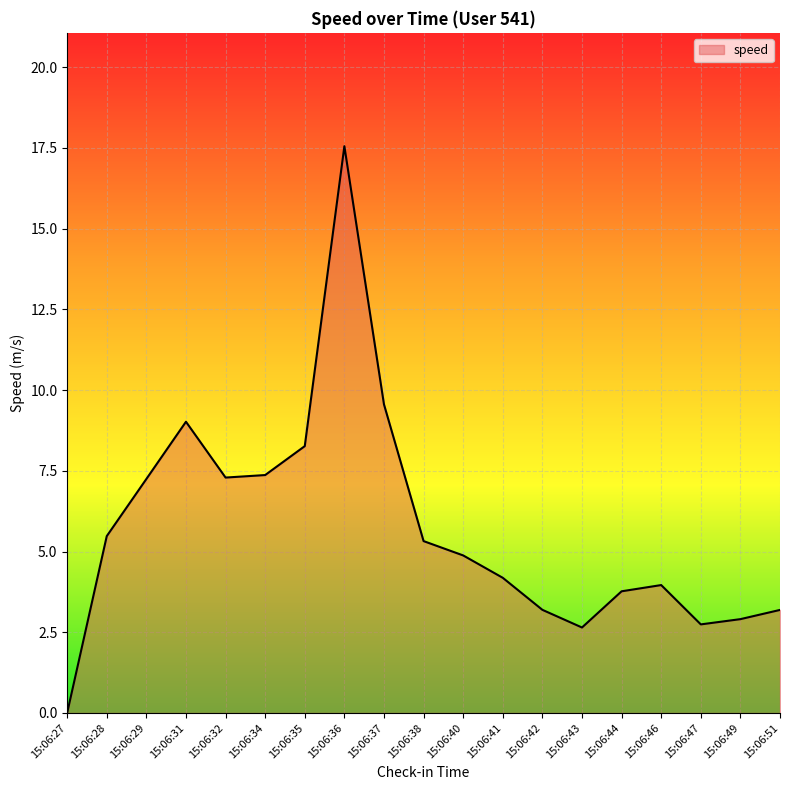

What is the greatest value displayed?

17.6